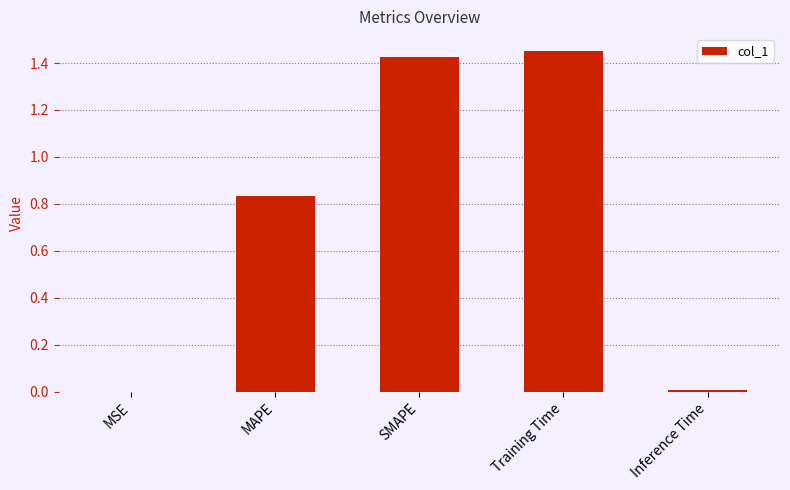

What is the change in value from MAPE to Training Time?

+0.6